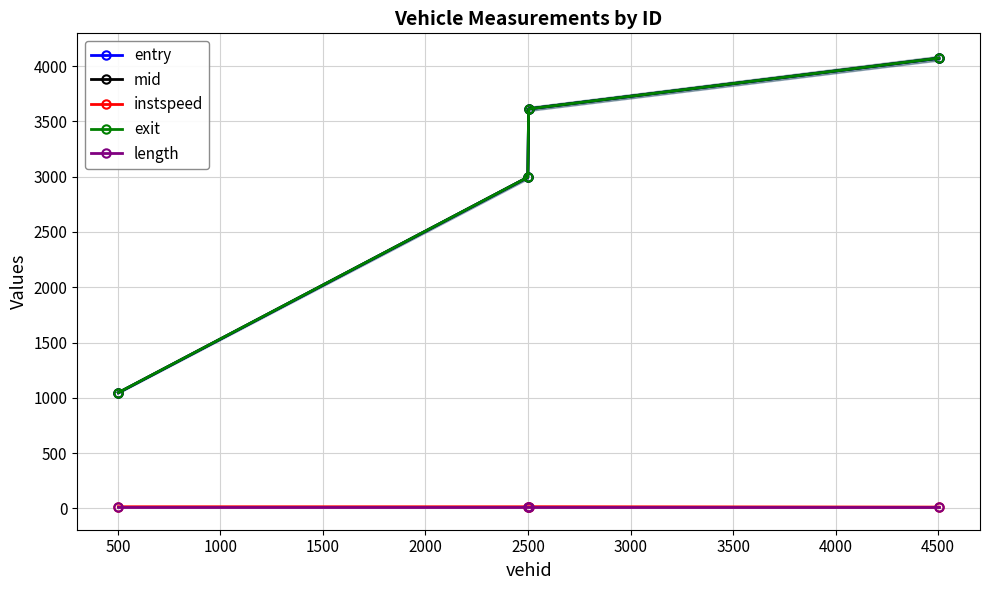

True or false: mid and instspeed intersect in this chart.

False